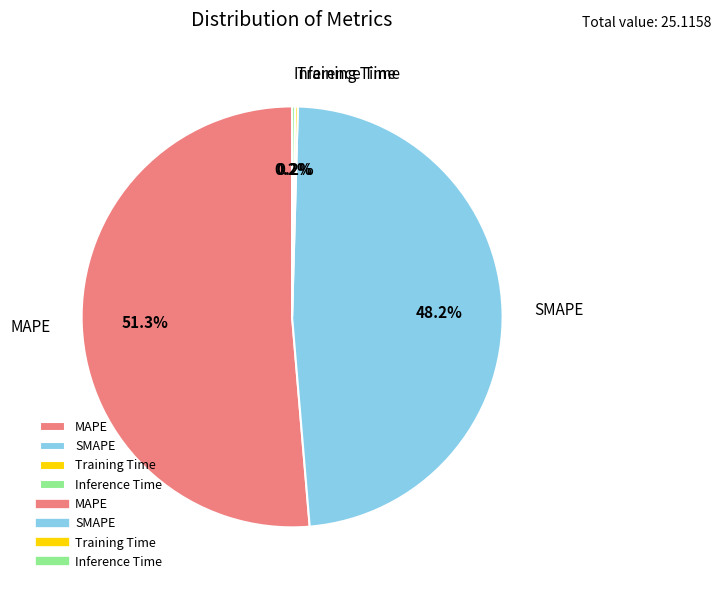

Combined, do SMAPE and MAPE account for over 50%?

Yes